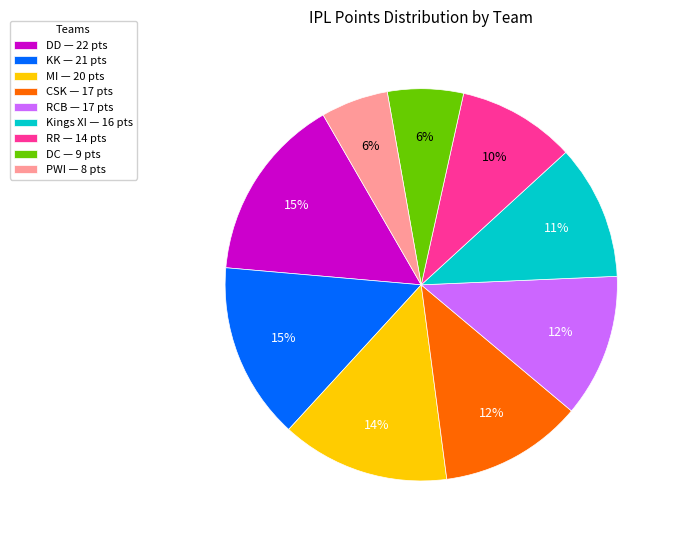

Is the sum of CSK — 17 pts and DC — 9 pts greater than half?

No